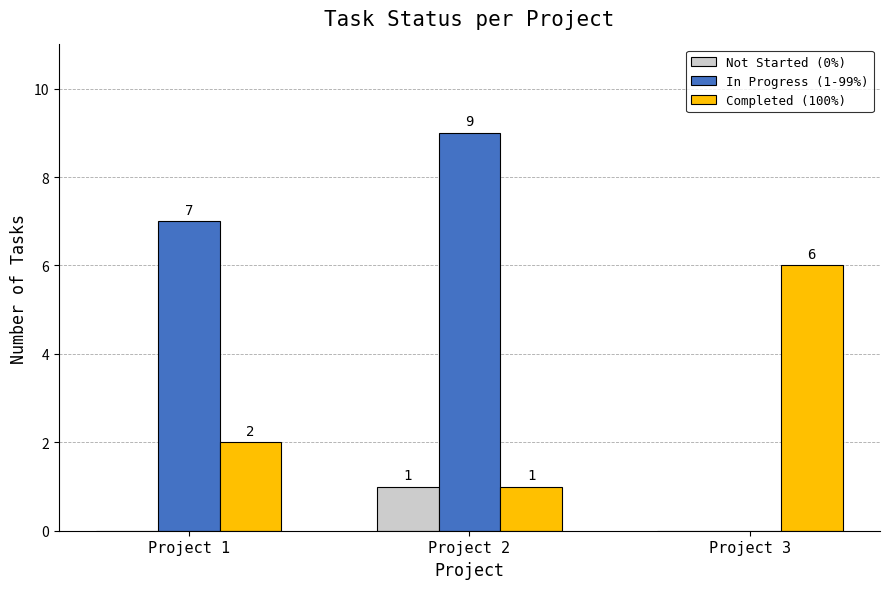

Is it true that In Progress (1-99%) equals 14 at Project 2?

False